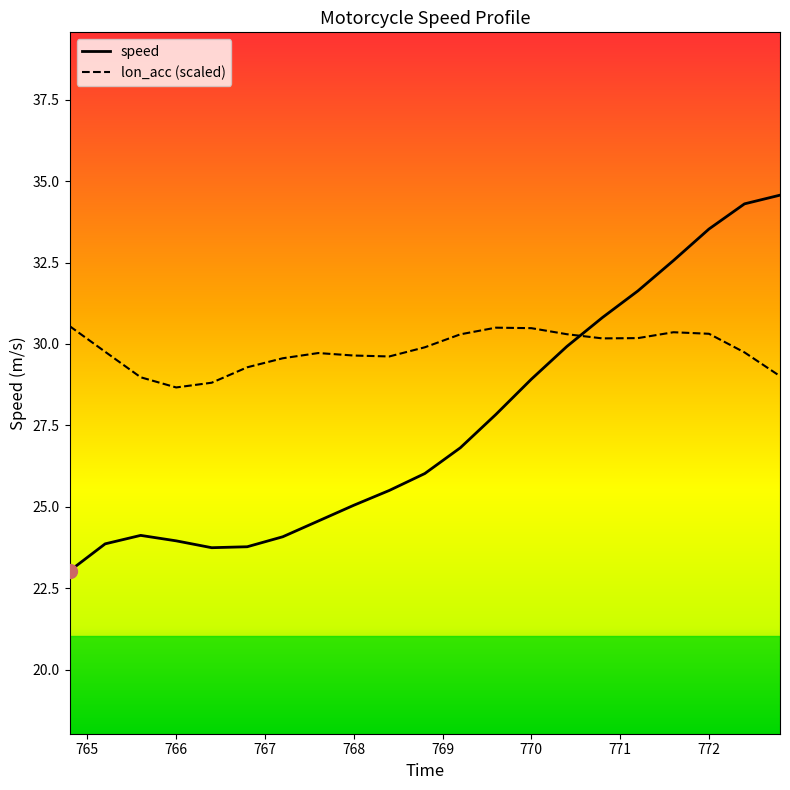

Count the number of categories in the chart.

21